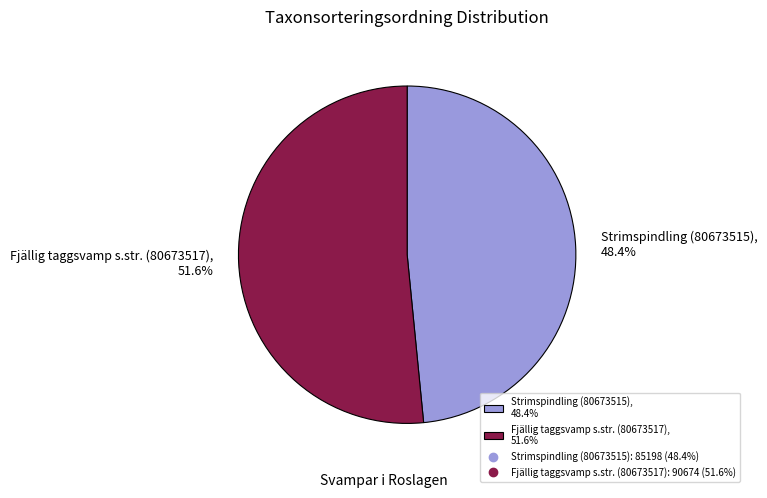

What is the majority slice?

Fjällig taggsvamp s.str. (80673517)